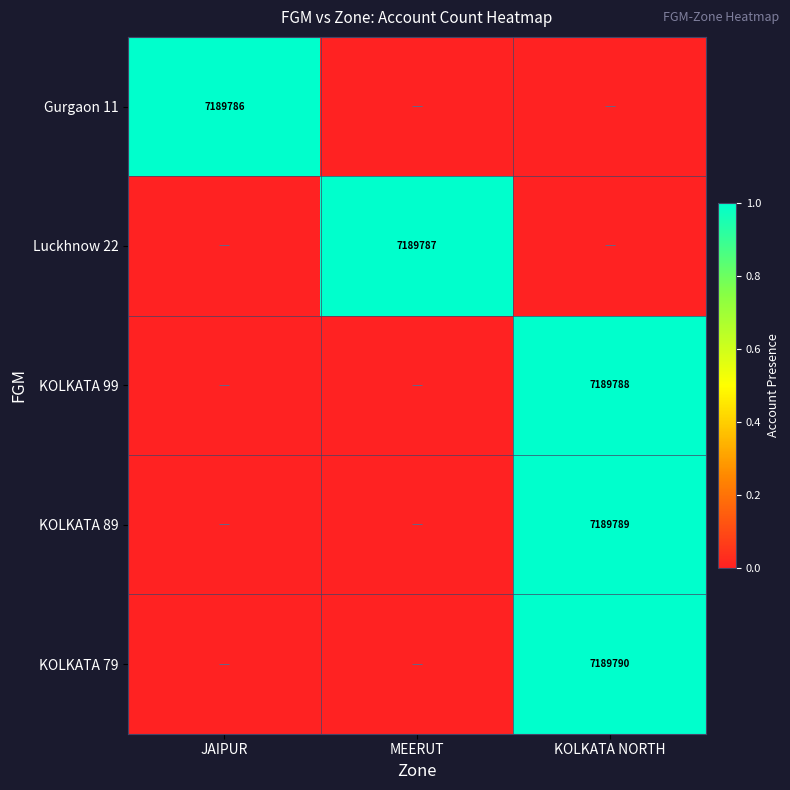

The KOLKATA 79 series shows 11679002 at KOLKATA NORTH. True or false?

False